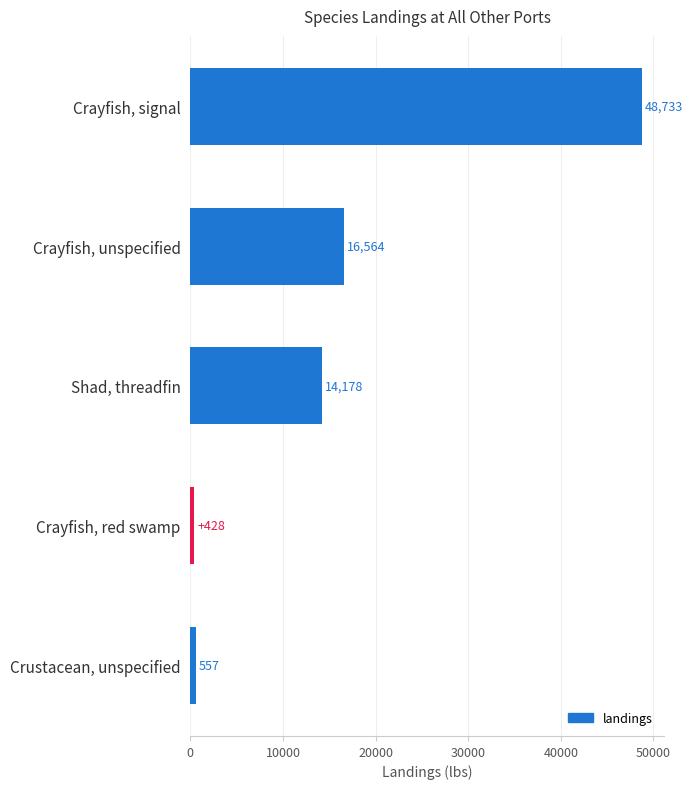

At which label is the value closest to 24580?

Crayfish, unspecified